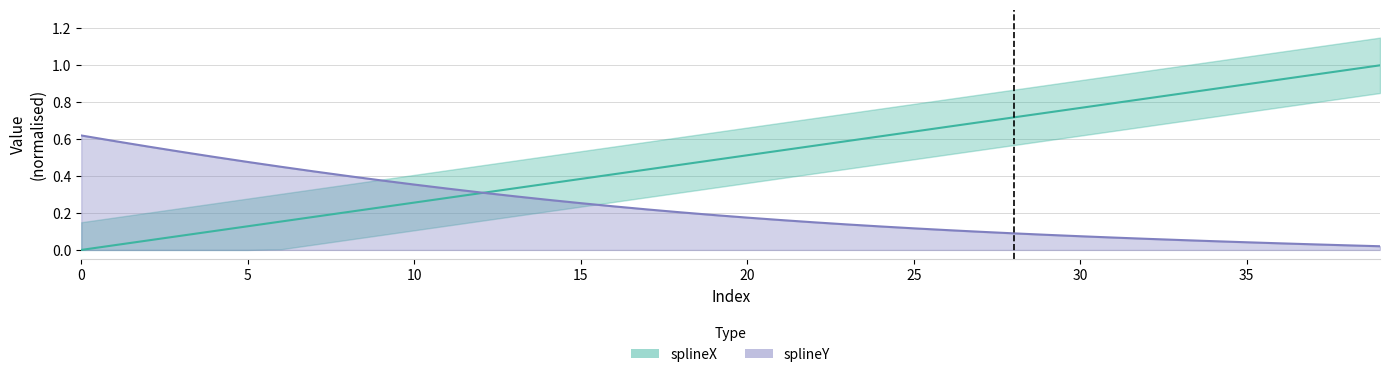

What is the greatest value displayed?

1.0